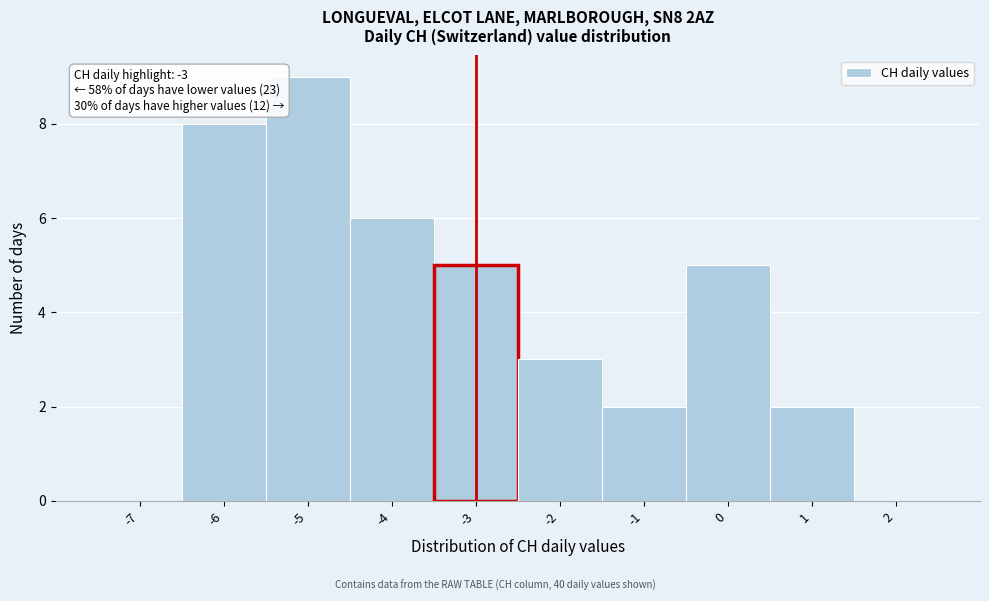

Which range on the x-axis has the tallest bar?

-5.5 to -4.5